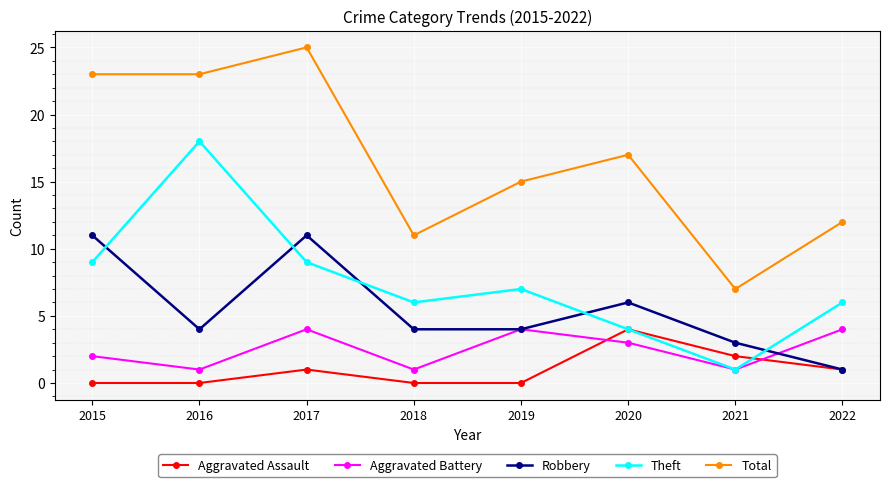

How many series are shown in this chart?

5